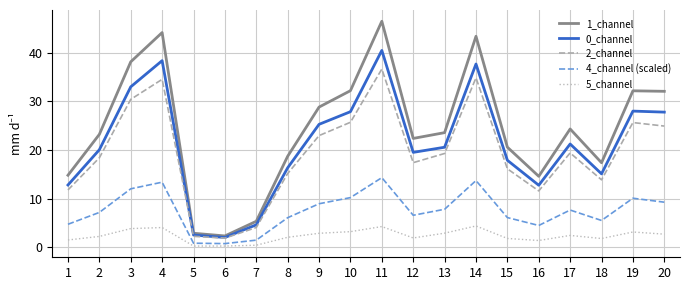

Which series has the largest range (max minus min)?

1_channel